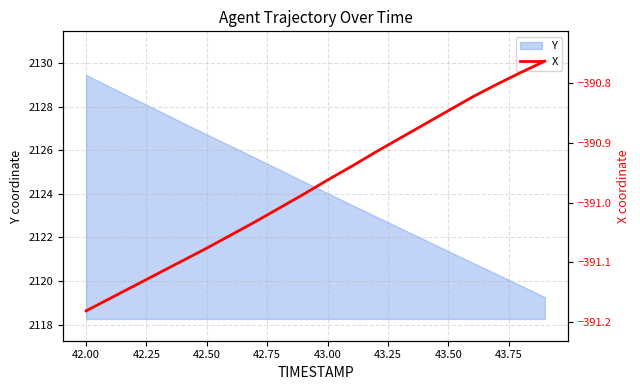

How many lines are shown in the chart?

1